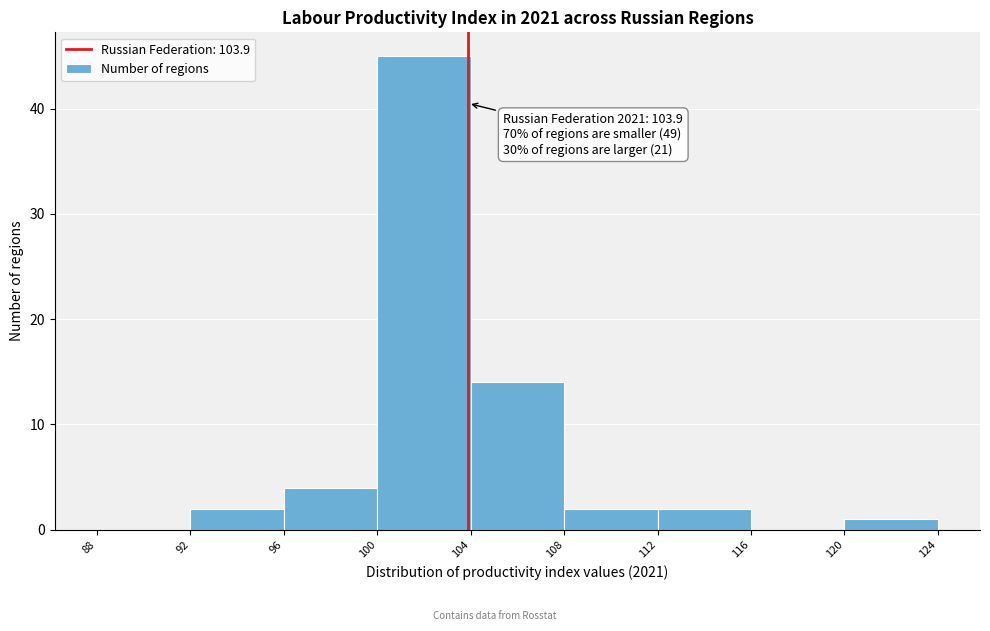

Which range on the x-axis has the tallest bar?

100 to 104